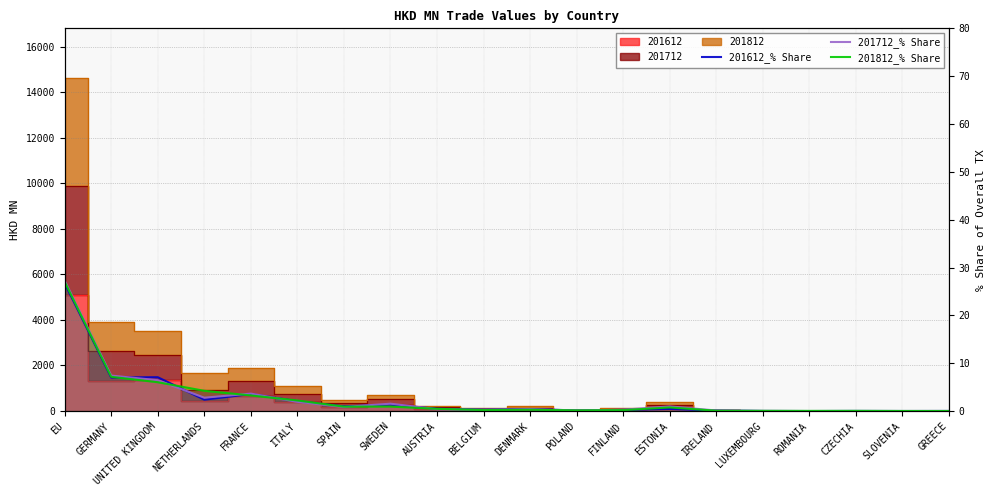

Is it true that 201712_% Share equals 0.0 at CZECHIA?

False